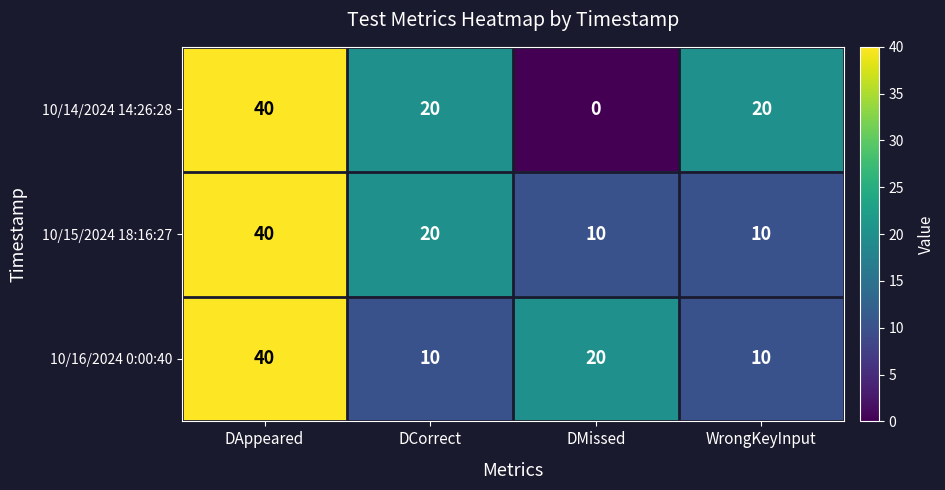

What is the difference between the highest and lowest values at DMissed?

20